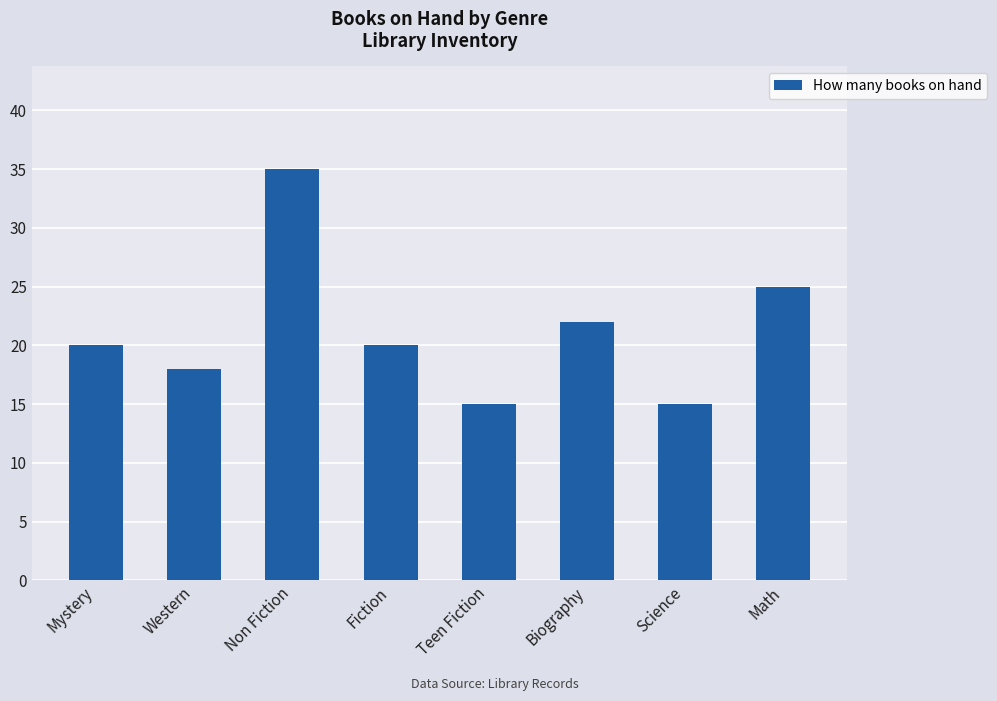

How many series are shown in this chart?

1